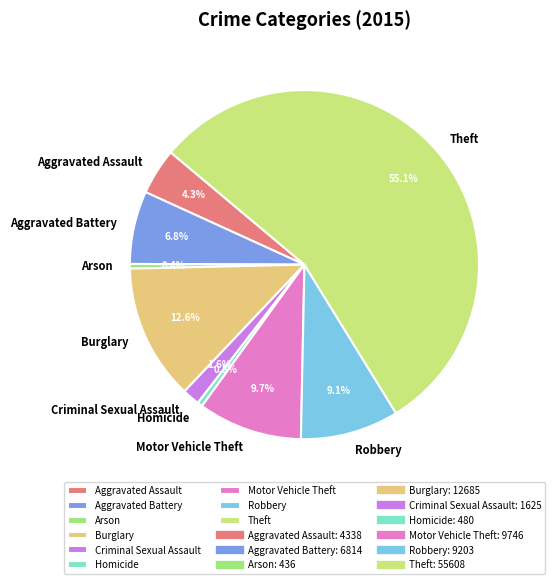

Between Arson and Motor Vehicle Theft, which is larger?

Motor Vehicle Theft